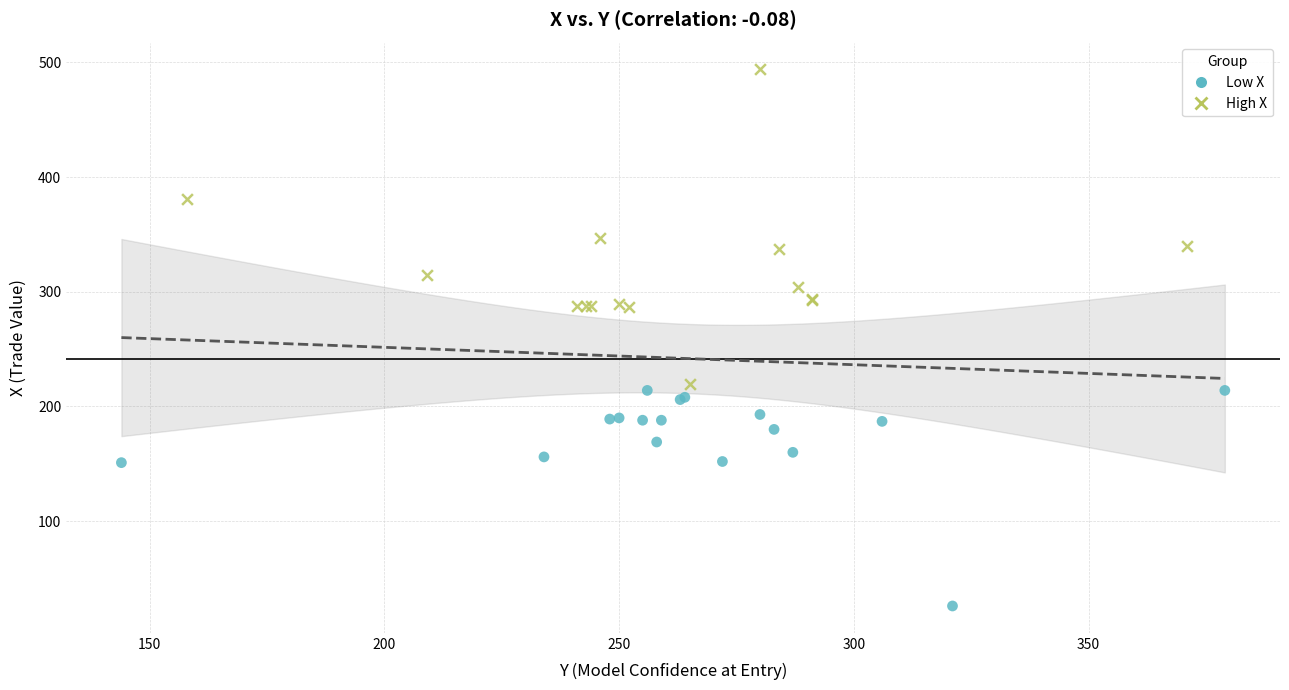

Which series has the largest Y range (max minus min)?

High X